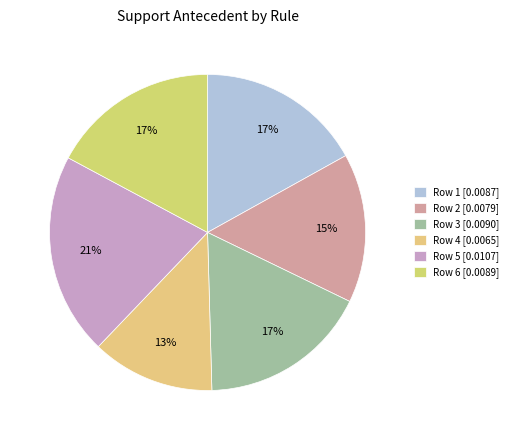

True or false: Row 6 accounts for 32% of the total.

False